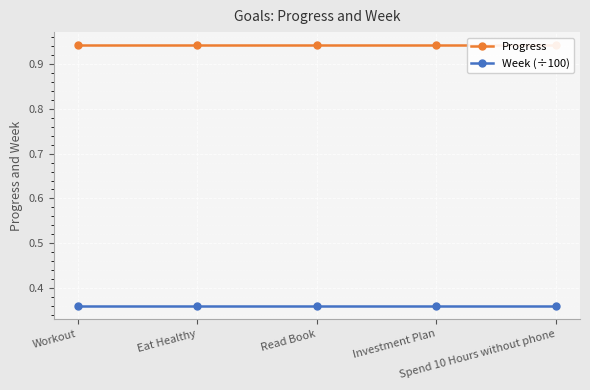

True or false: Week (÷100) and Progress cross at least once.

False